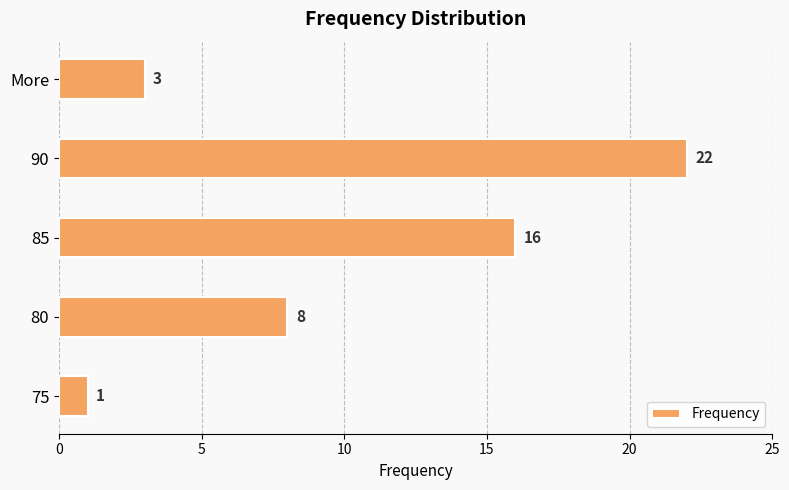

The value at 80 is 8. True or false?

True